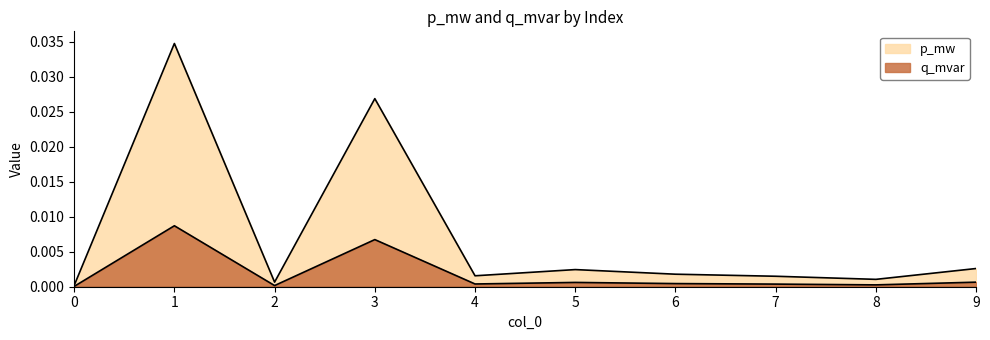

List the labels in order of p_mw value, largest first.

1, 3, 9, 5, 6, 4, 7, 8, 2, 0